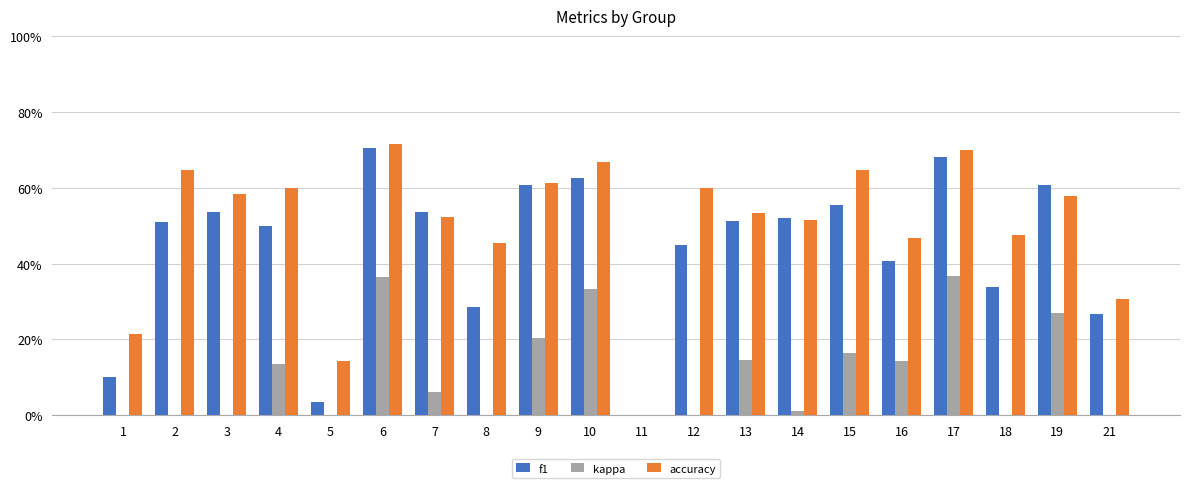

At which label is kappa closest to 0?

2